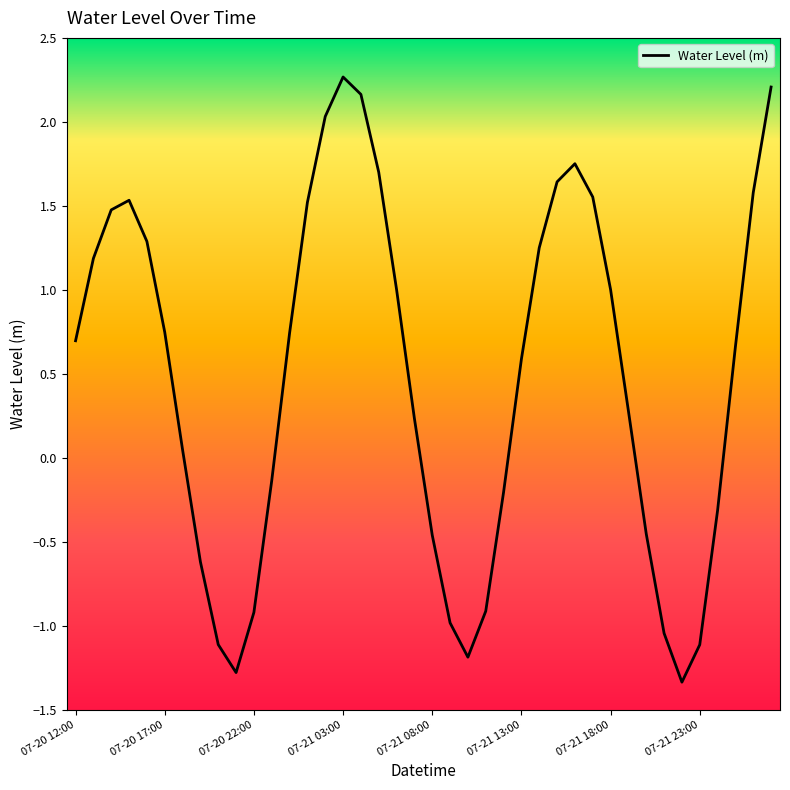

What is the difference between the maximum and minimum values?

3.6